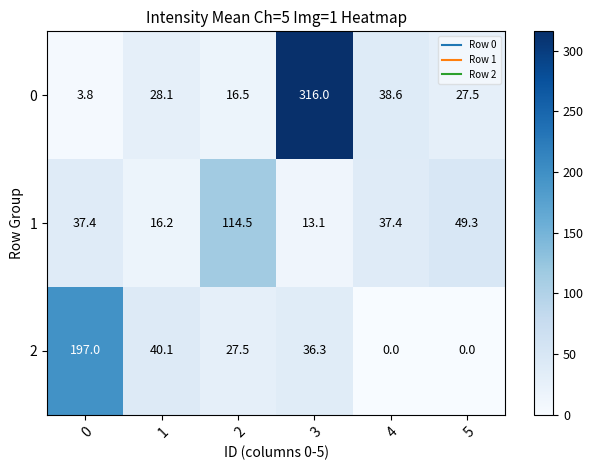

What is the total value across all series at 4?

76.0